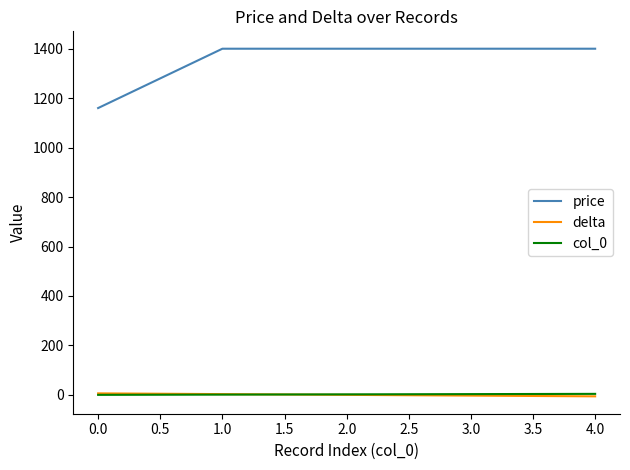

True or false: price and col_0 intersect in this chart.

False